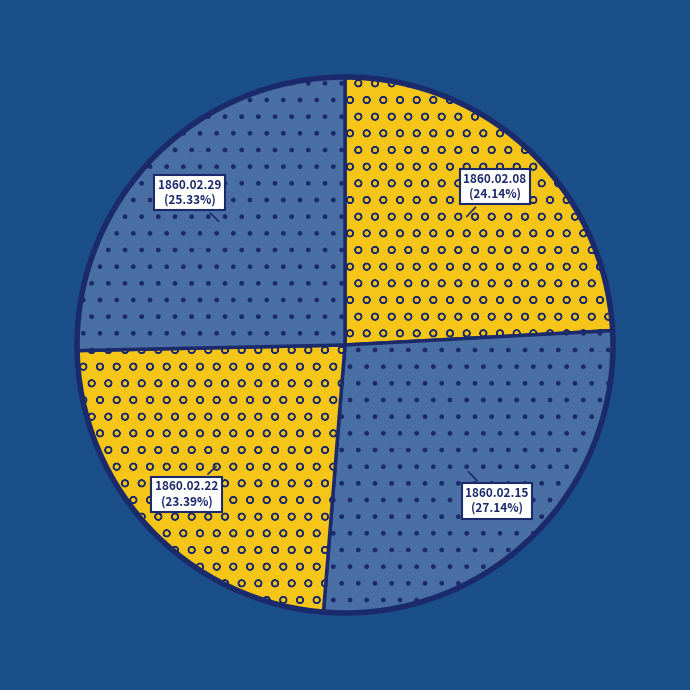

How many segments does this pie chart have?

4